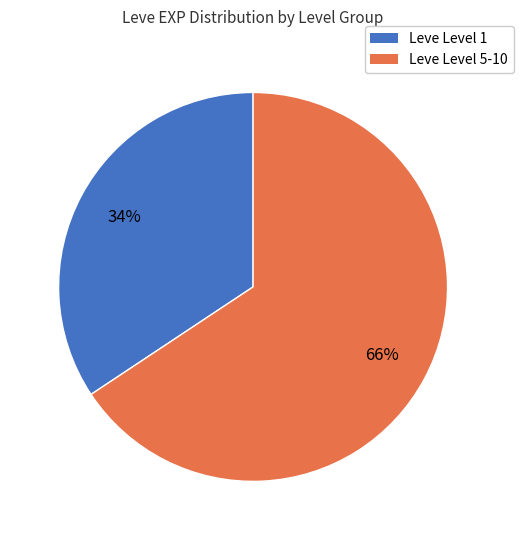

To the nearest percent, what is the average slice percentage?

50%